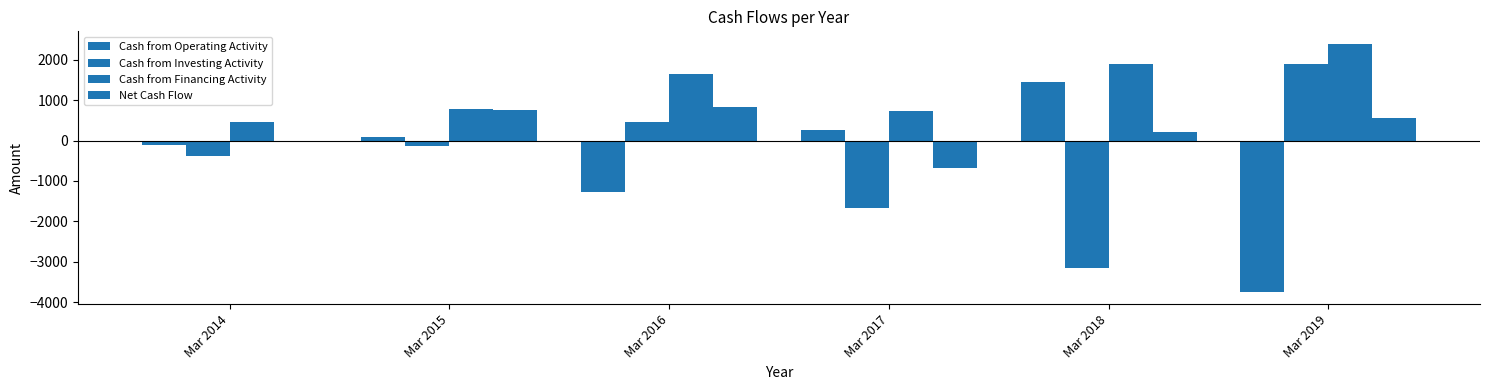

What is the difference between the second highest and second lowest values in the Net Cash Flow series?

772